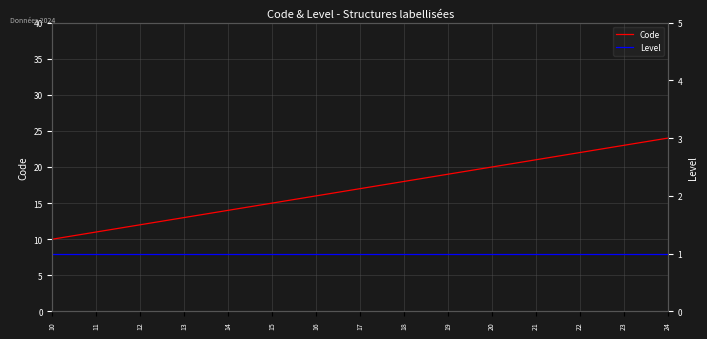

List the series in order of their overall mean, highest first.

Code, Level